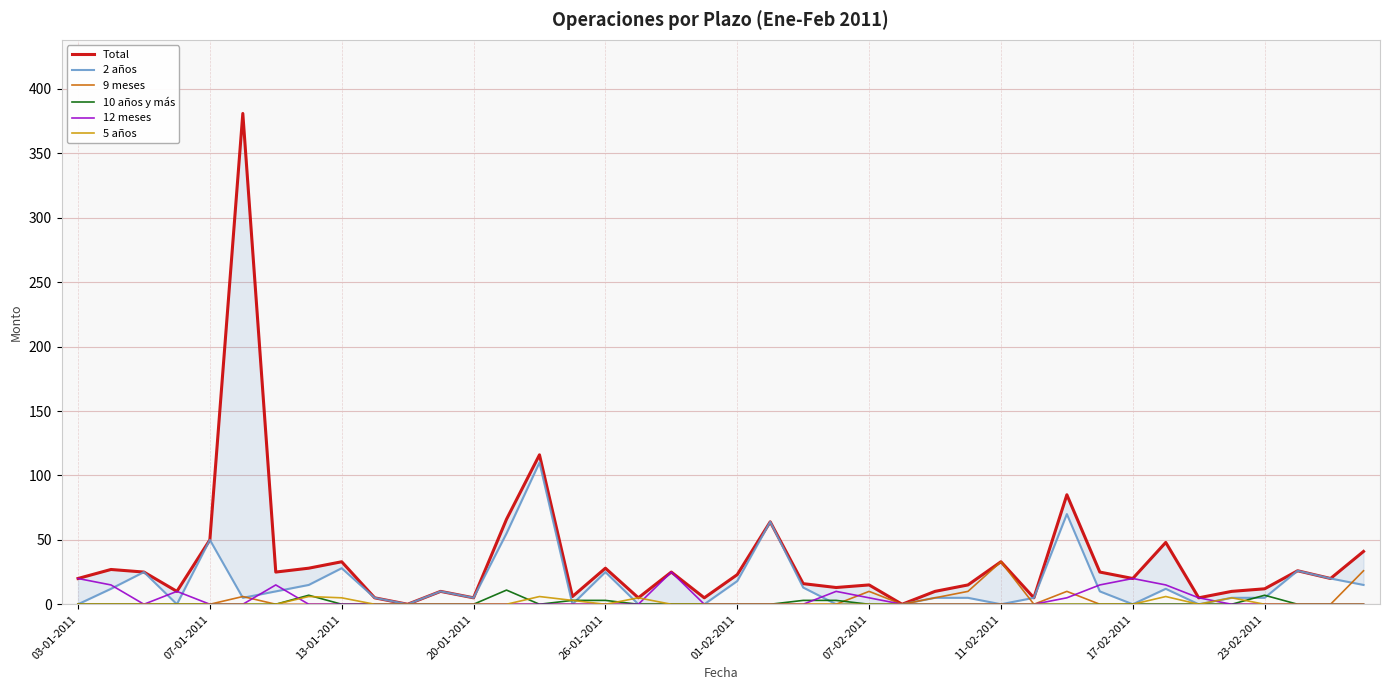

Is it true that 9 meses equals 10 at 07-02-2011?

True